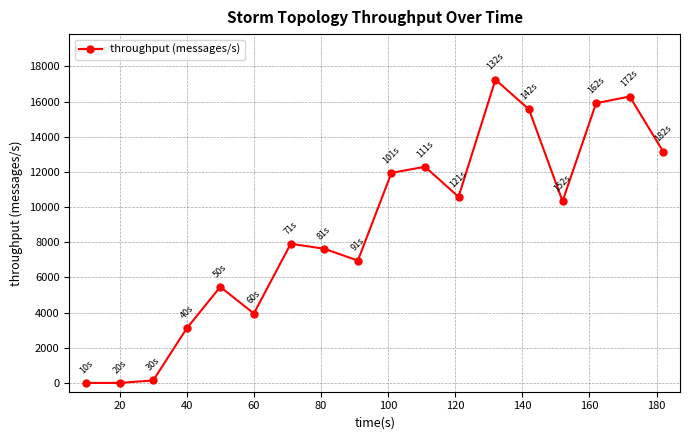

What is the greatest value displayed?

17249